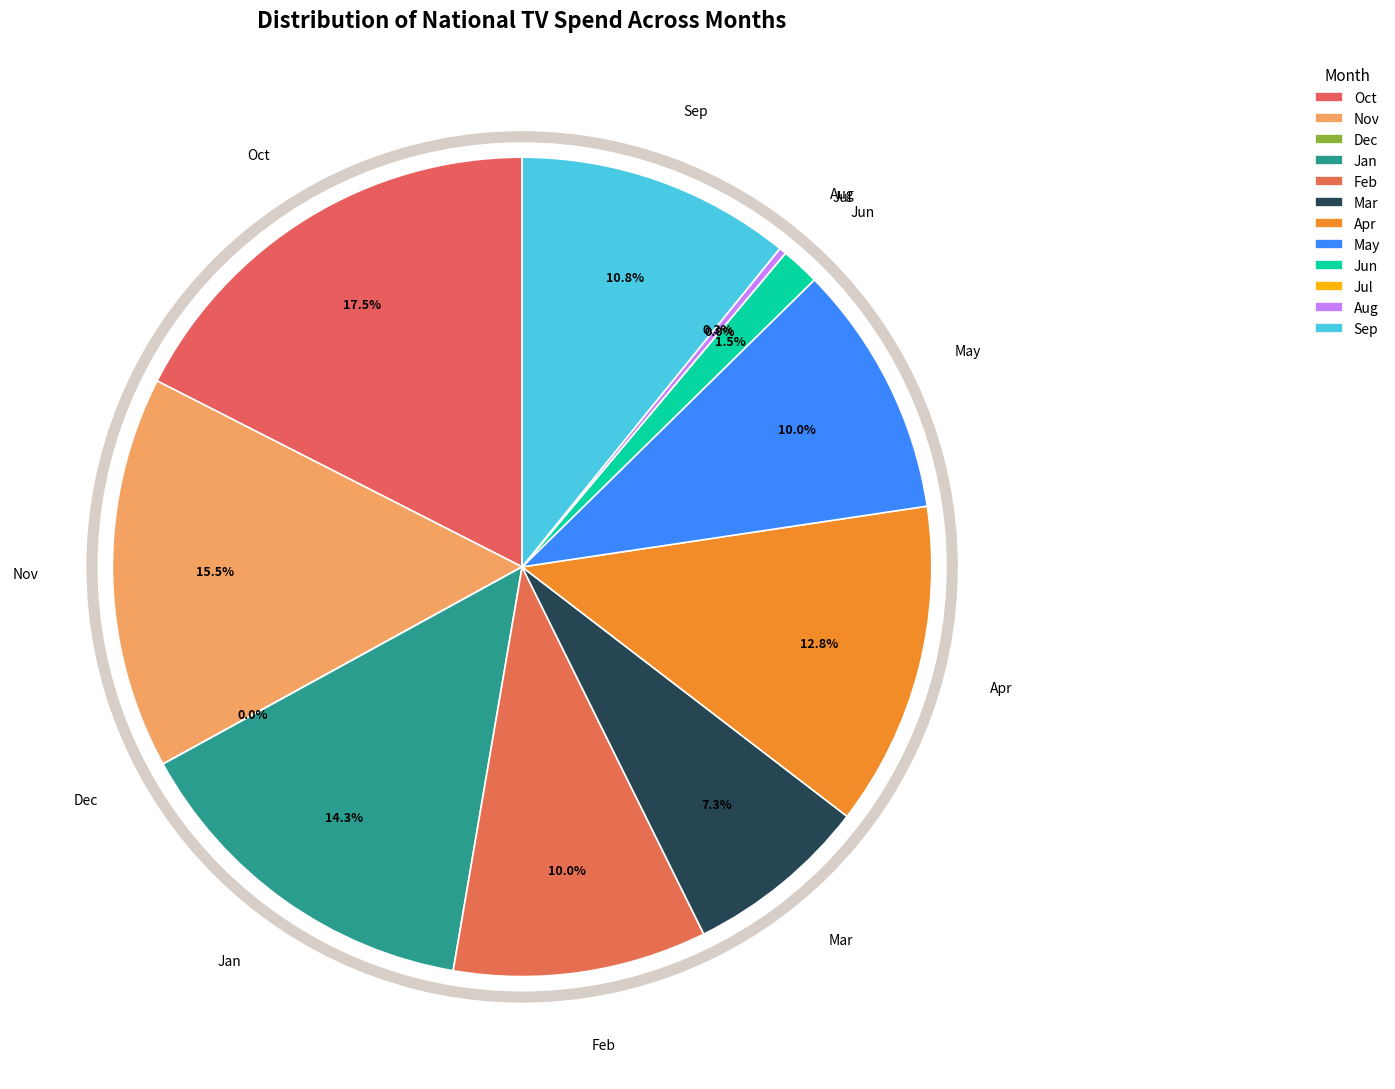

Which has a higher value, Jun or Feb?

Feb